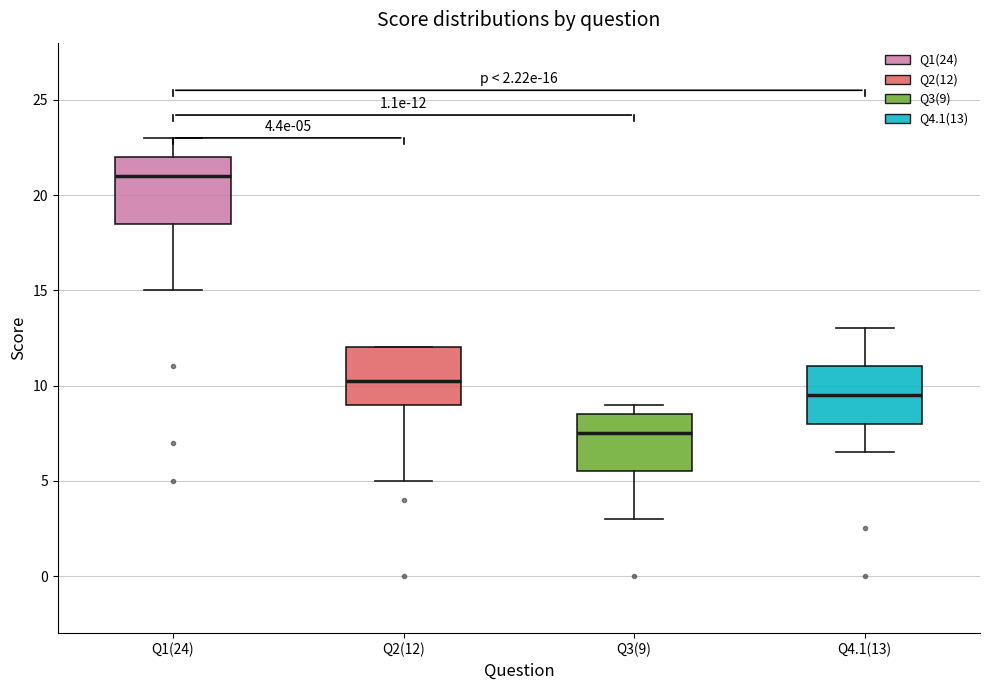

Which box has the lowest median line?

Q3(9)